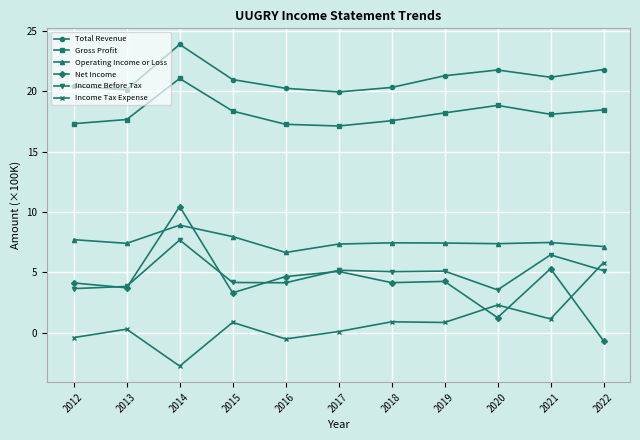

Read the Operating Income or Loss value at 2012.

7.7